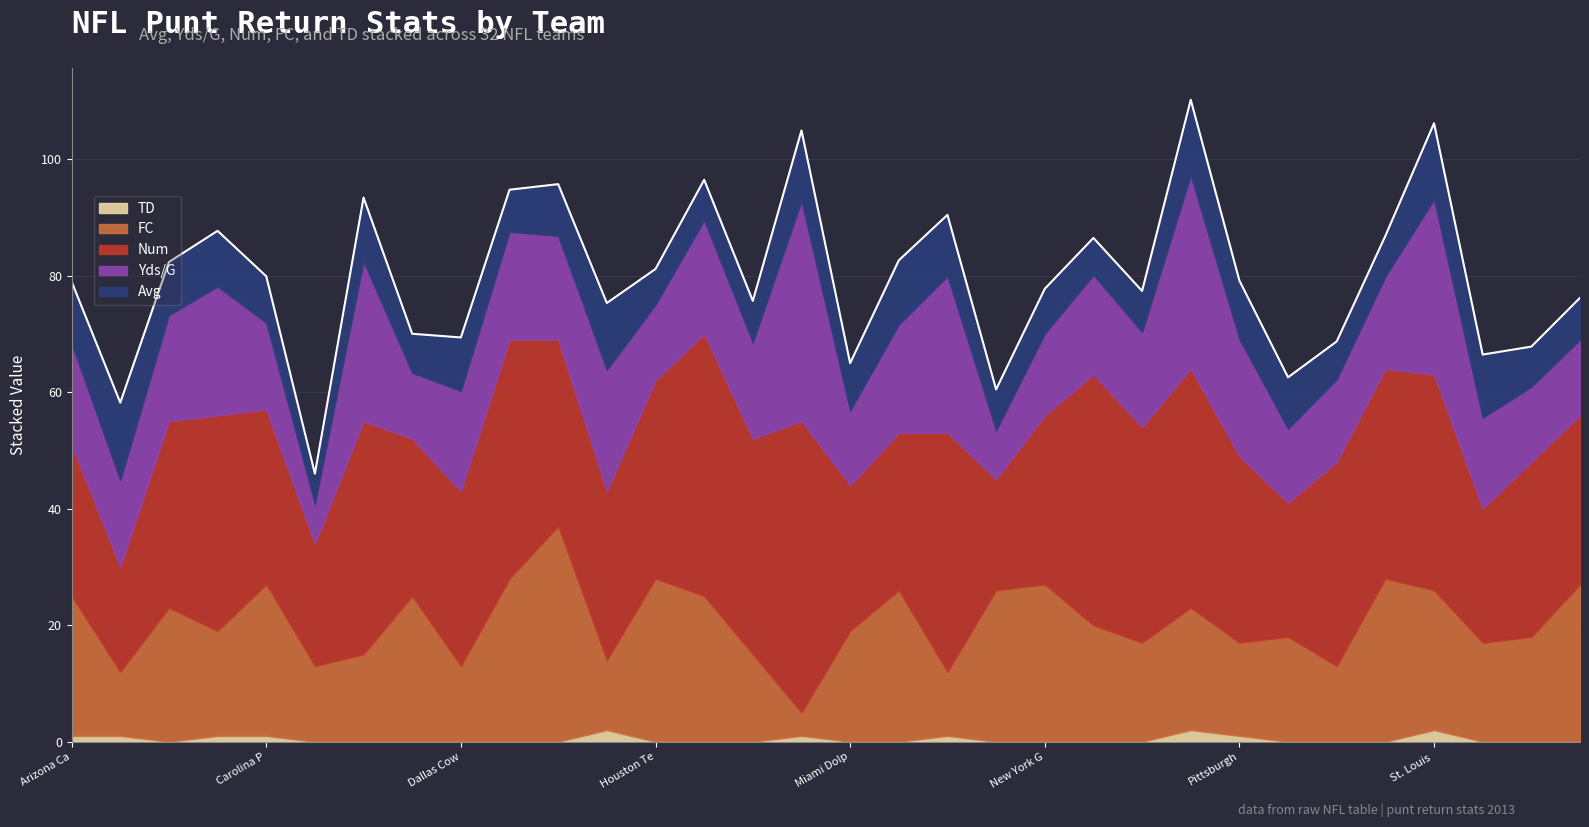

What is the difference between the maximum and minimum values in the Num series?

32.0